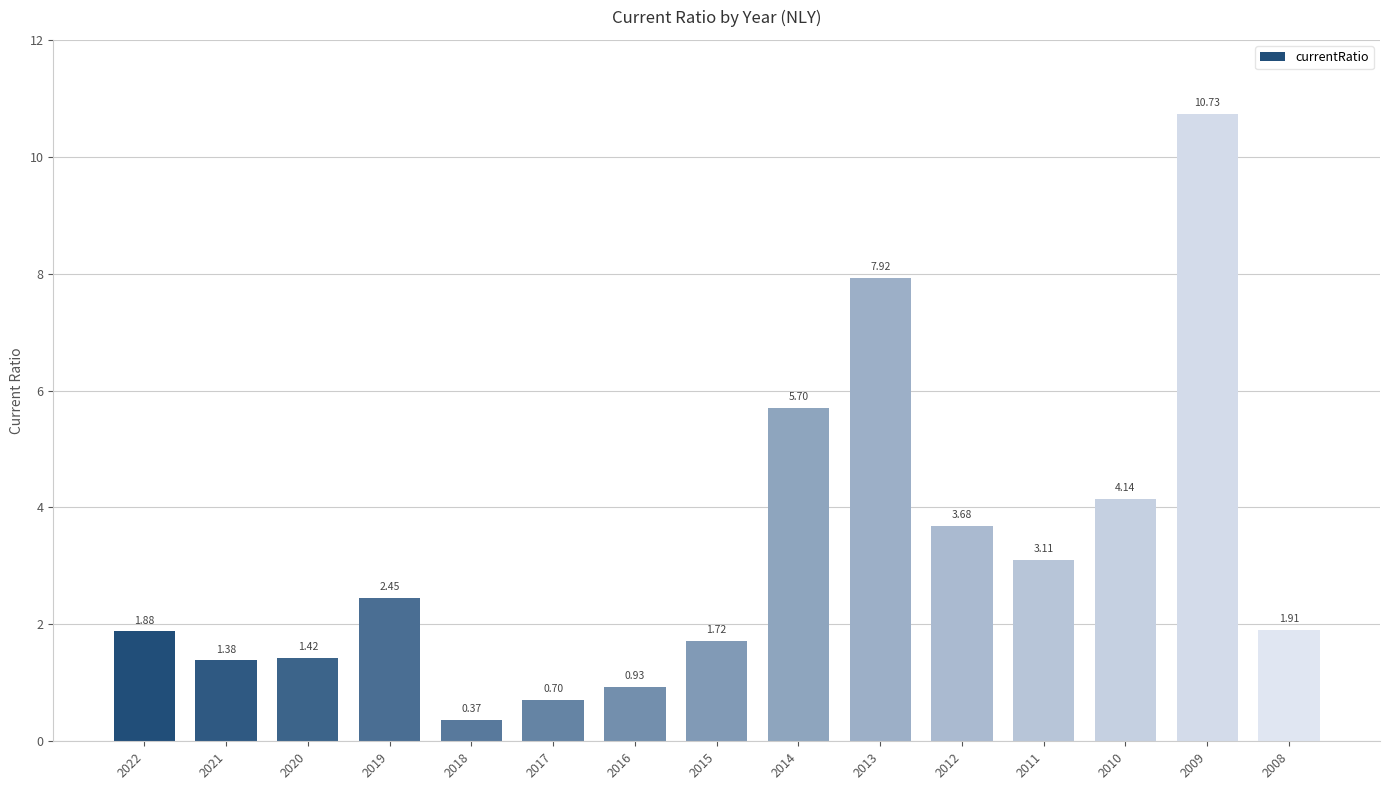

What is the difference between the maximum and minimum values?

10.4